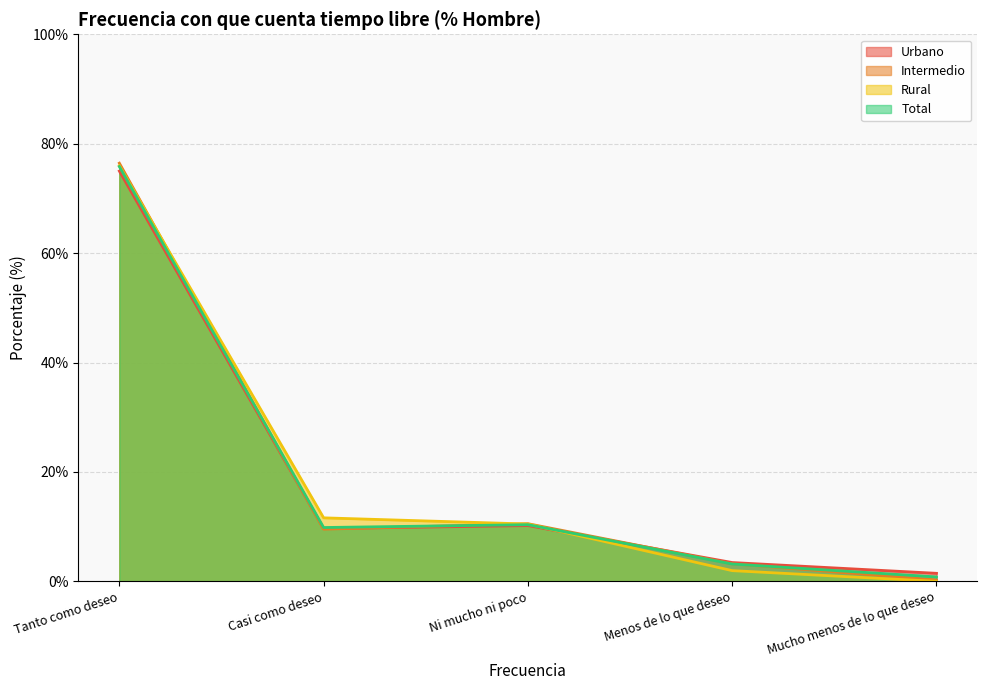

Rank the categories by Urbano value from lowest to highest.

Mucho menos de lo que deseo, Menos de lo que deseo, Casi como deseo, Ni mucho ni poco, Tanto como deseo